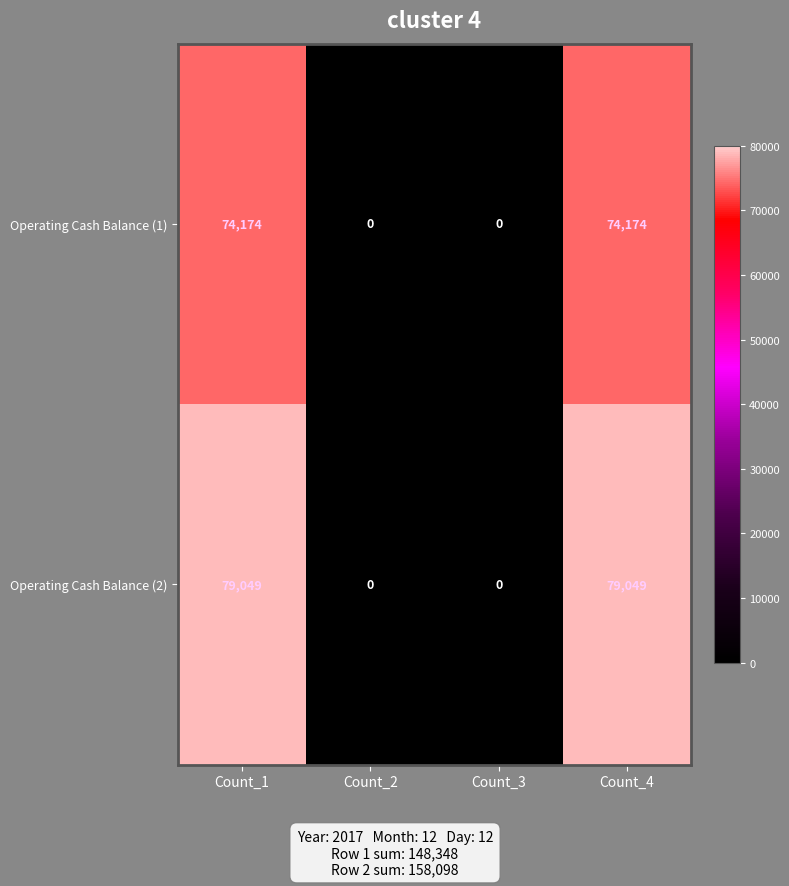

Reading left to right, list all the values displayed in this chart.

Operating Cash Balance (1): Count_1=74174	Count_2=0	Count_3=0	Count_4=74174
Operating Cash Balance (2): Count_1=79049	Count_2=0	Count_3=0	Count_4=79049